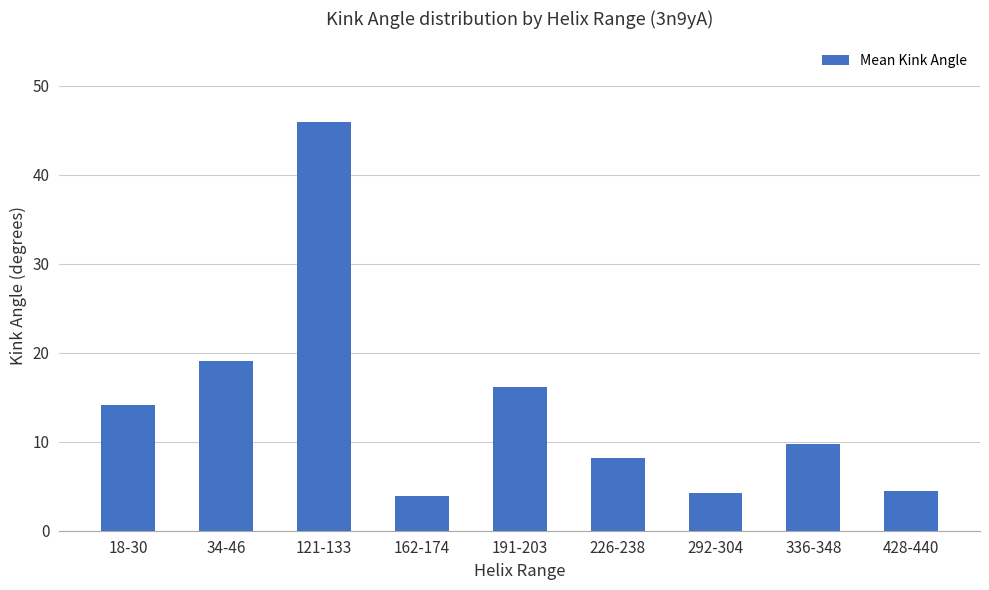

Read the value at 162-174.

3.9